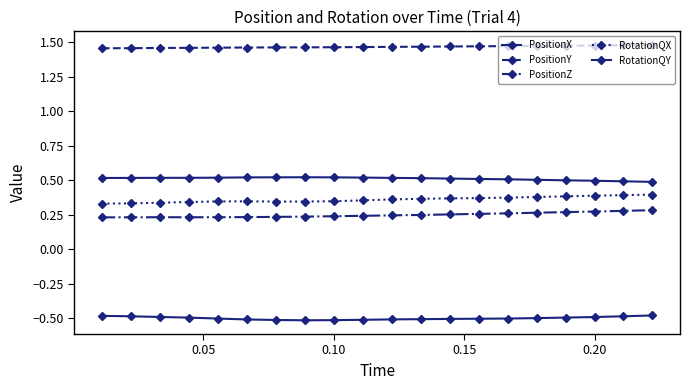

What is the lowest value of the PositionX series?

0.5